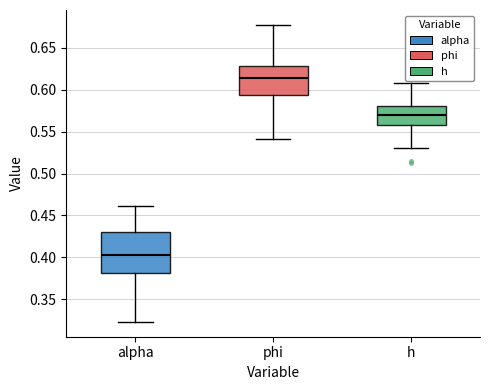

Which box's median line is the lowest?

alpha